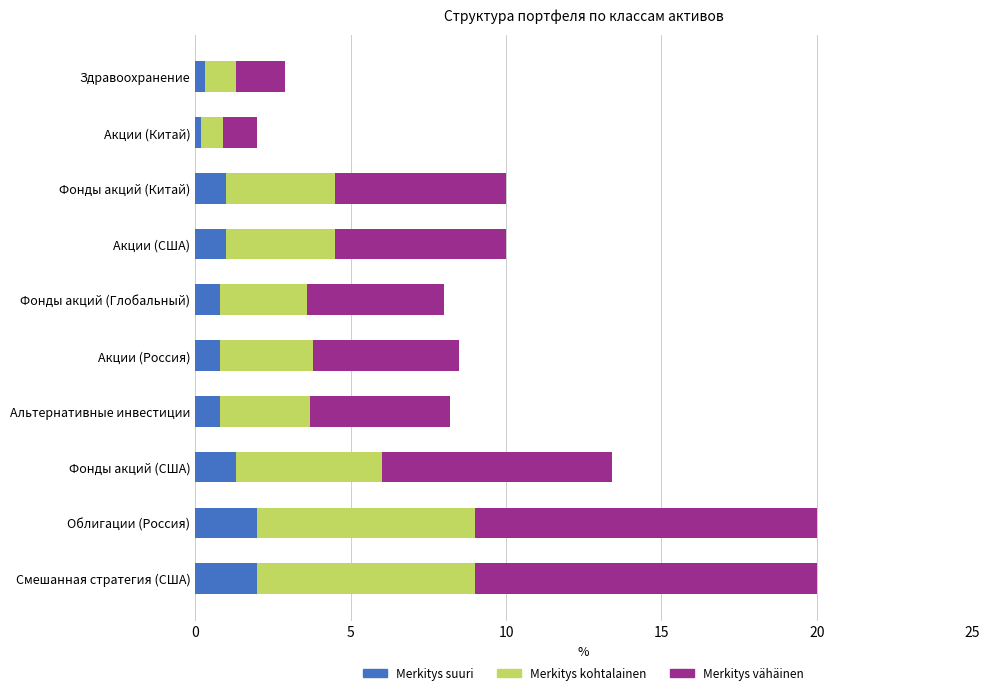

What is the difference between the maximum and second lowest values in the Merkitys suuri series?

1.7